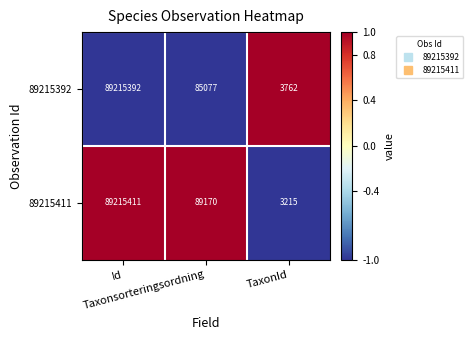

How many series are shown in this chart?

2